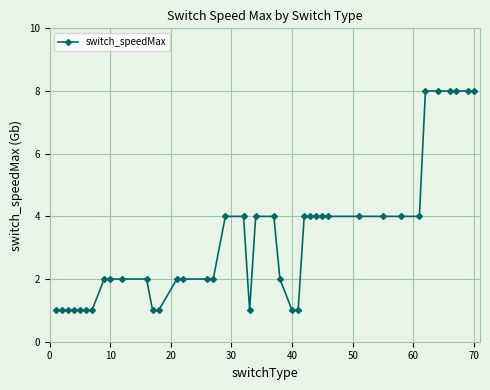

What is the average value?

3